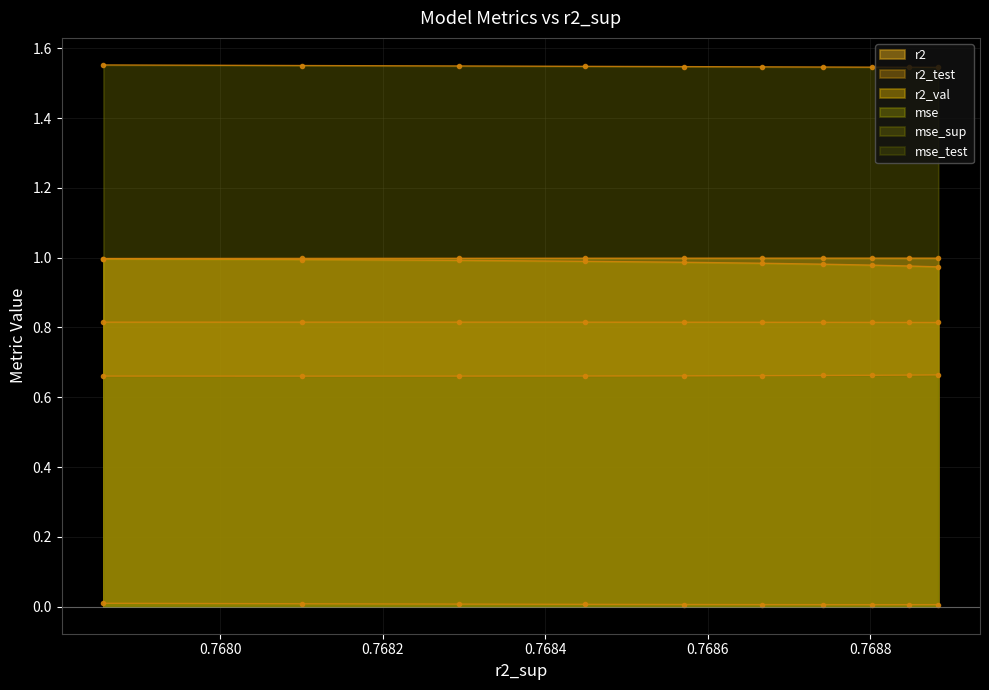

How many r2_val values are between 0 and 1?

10